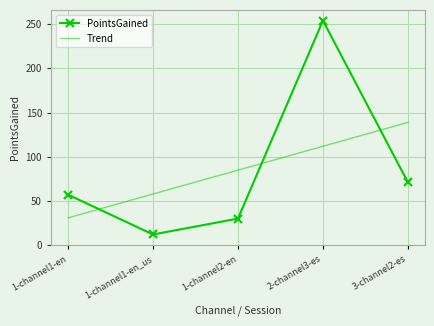

What is the lowest value of the PointsGained series?

12.0